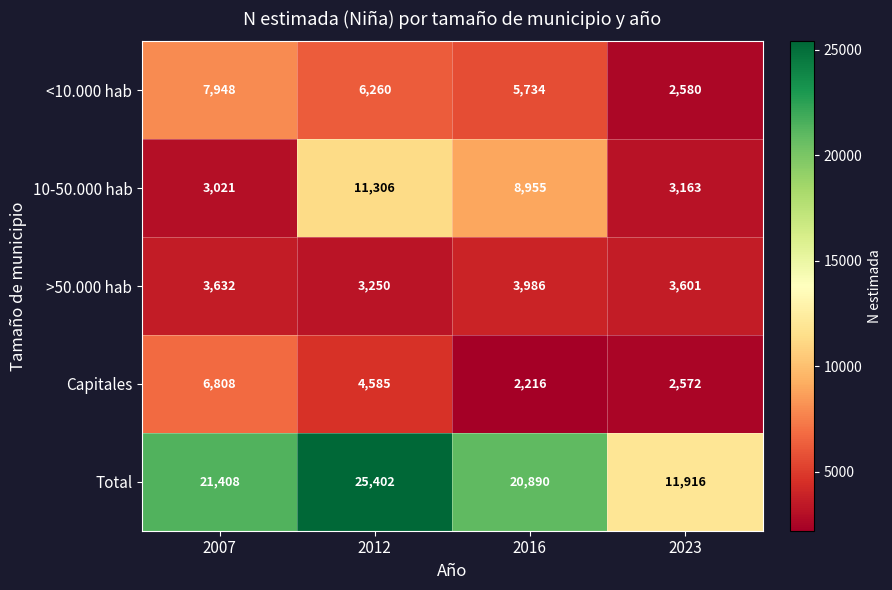

Count the number of data series in this chart.

5